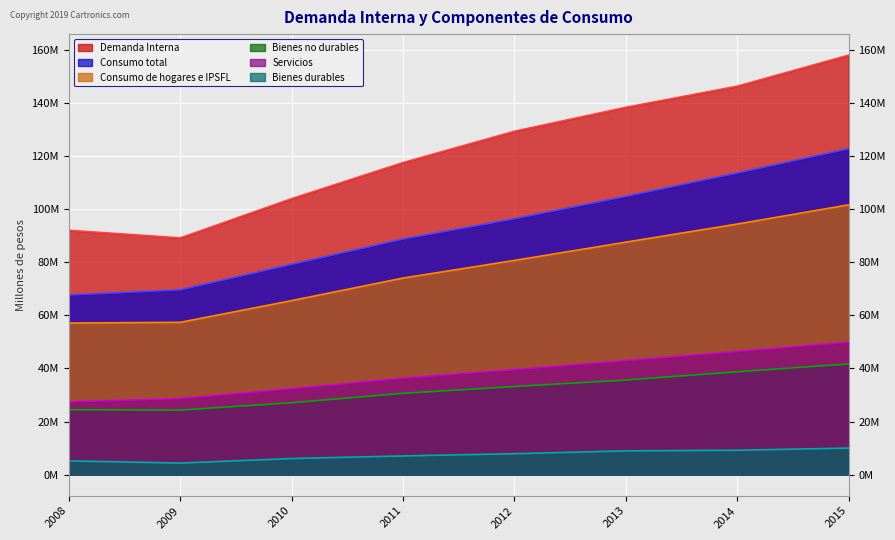

Between 2011 and 2014, which series saw the biggest shift?

Demanda Interna